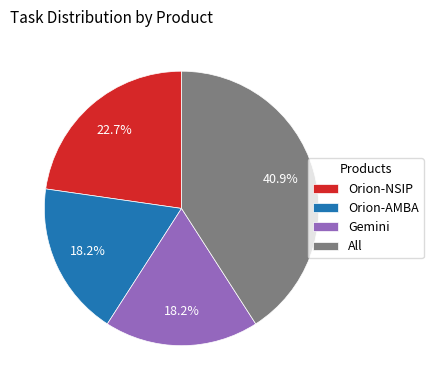

Do Orion-NSIP and All together represent more than half of the pie?

Yes